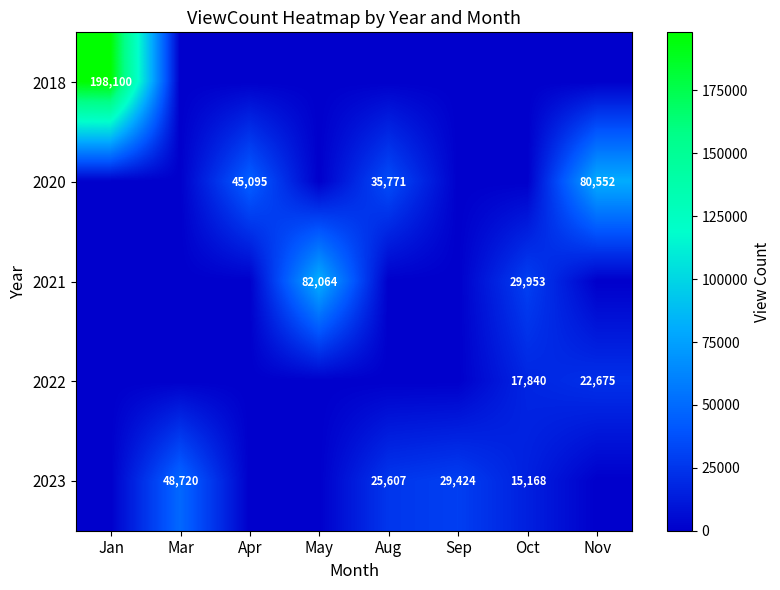

Is it true that 2020 equals 80552 at Nov?

True